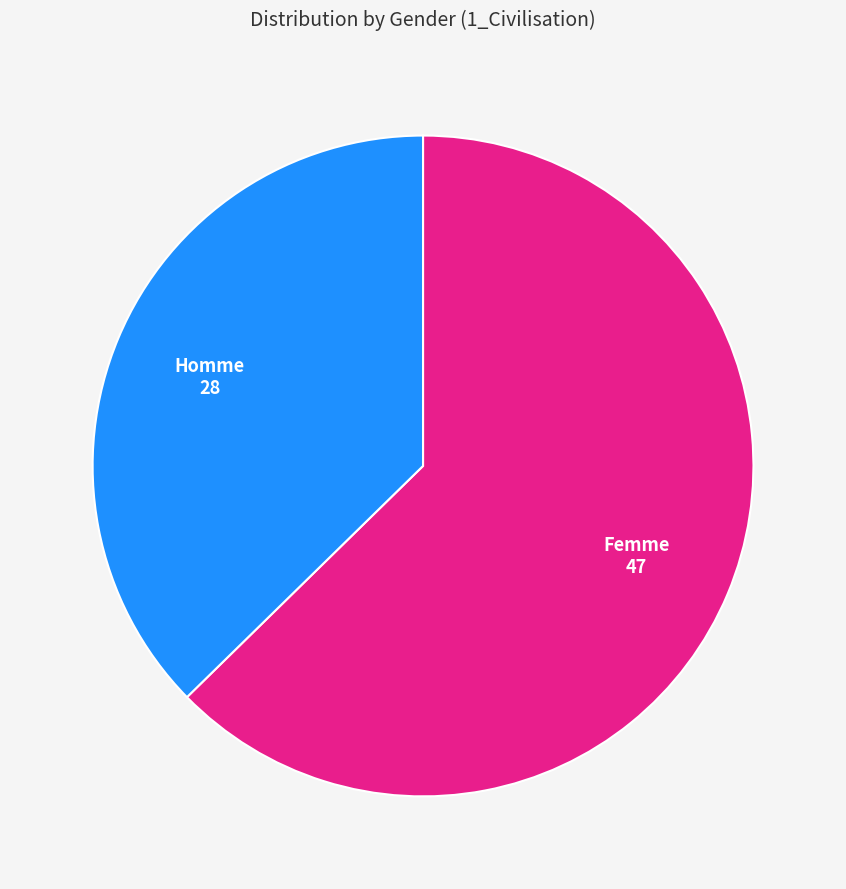

Is there a majority slice in this chart?

Yes